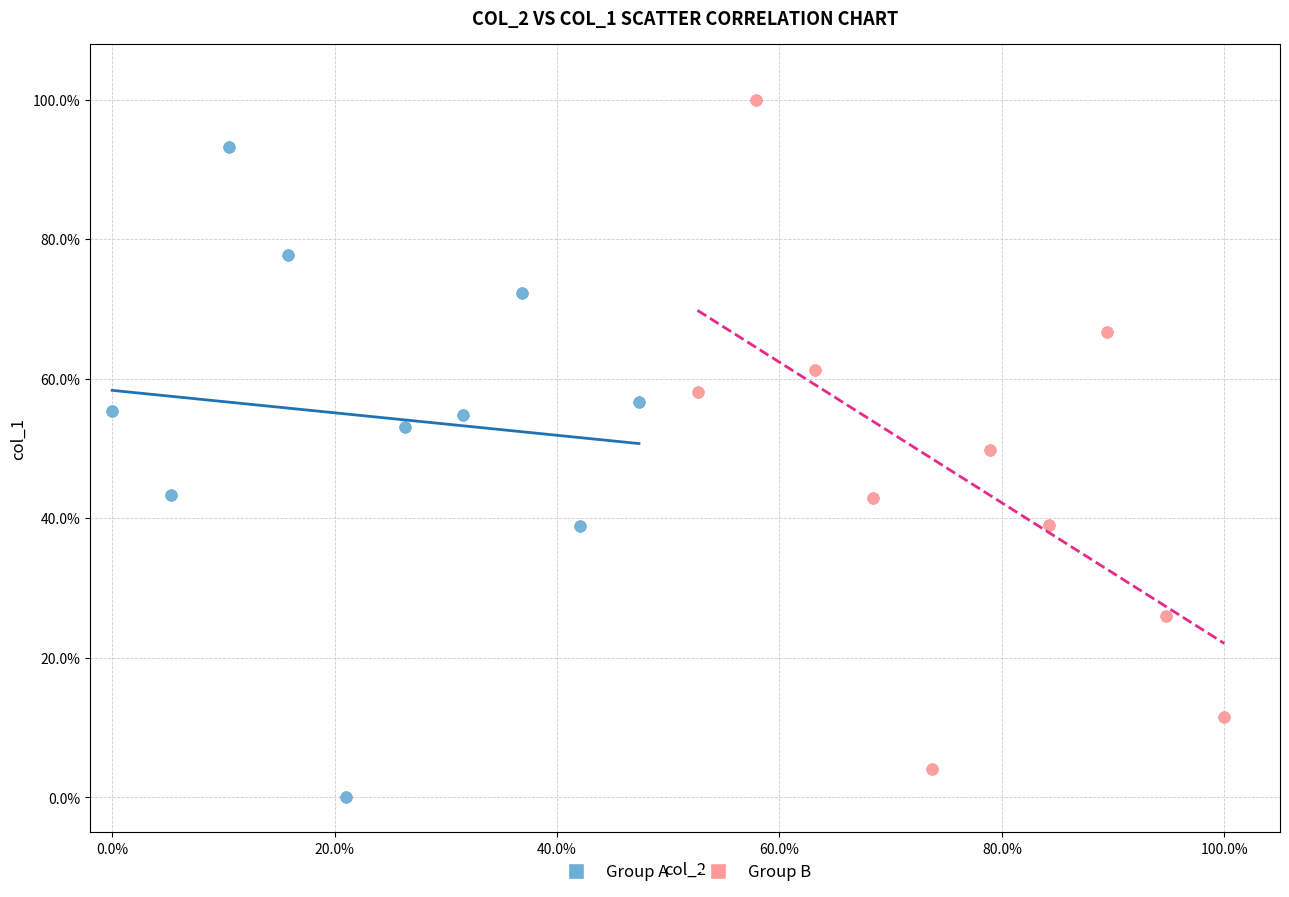

Which series reaches the maximum Y coordinate?

Group B